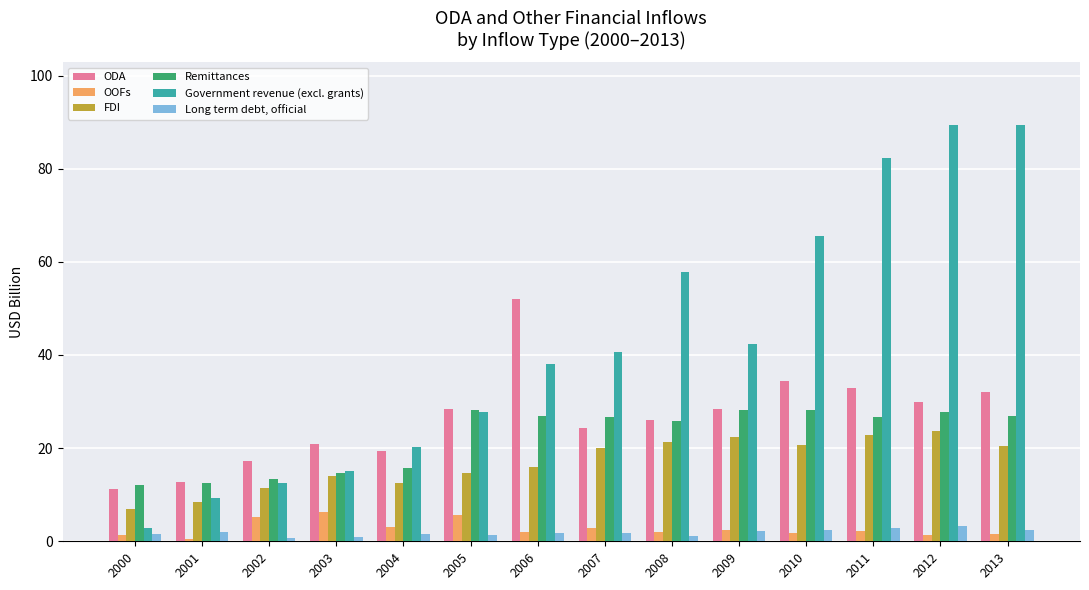

Does the chart contain any negative values?

No